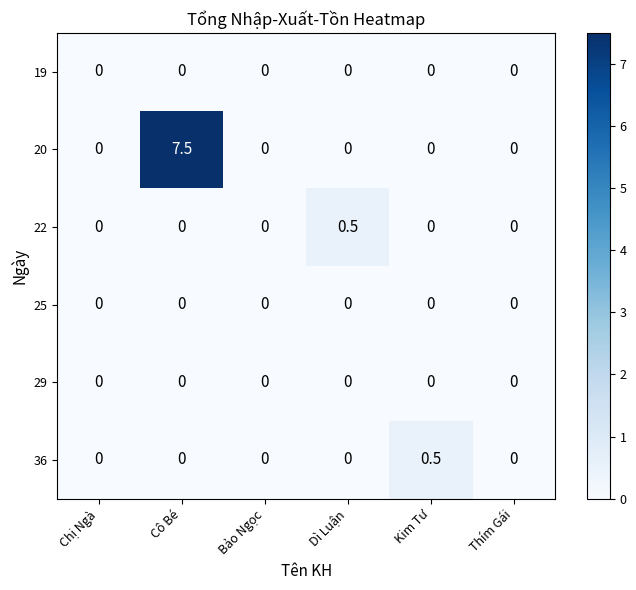

Which series has the largest range (max minus min)?

20